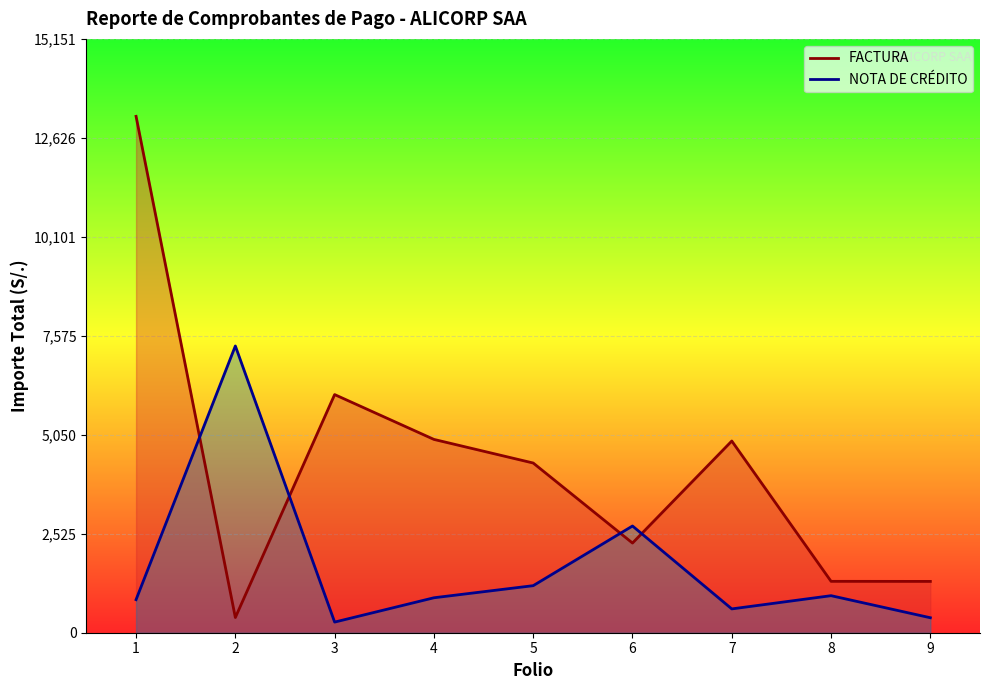

At which label is FACTURA closest to 6781?

3